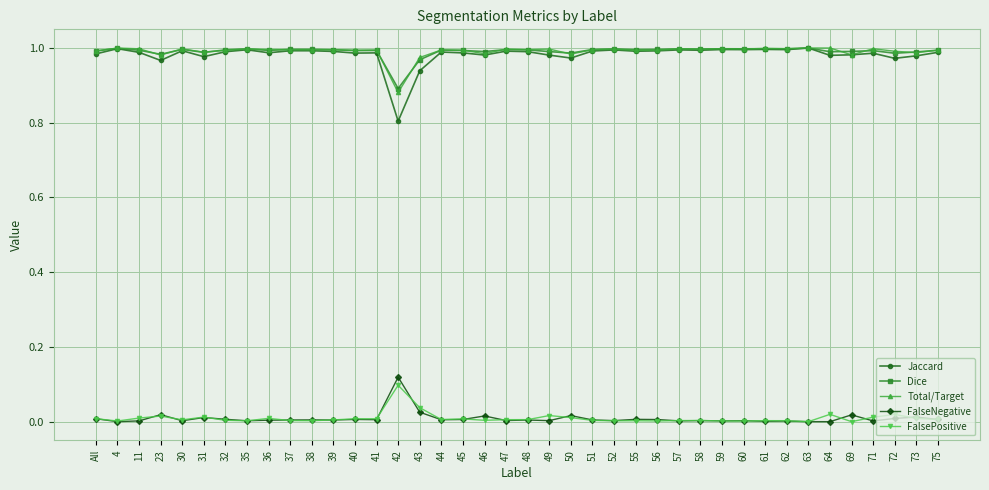

What is the total value across all series at 4?

3.0